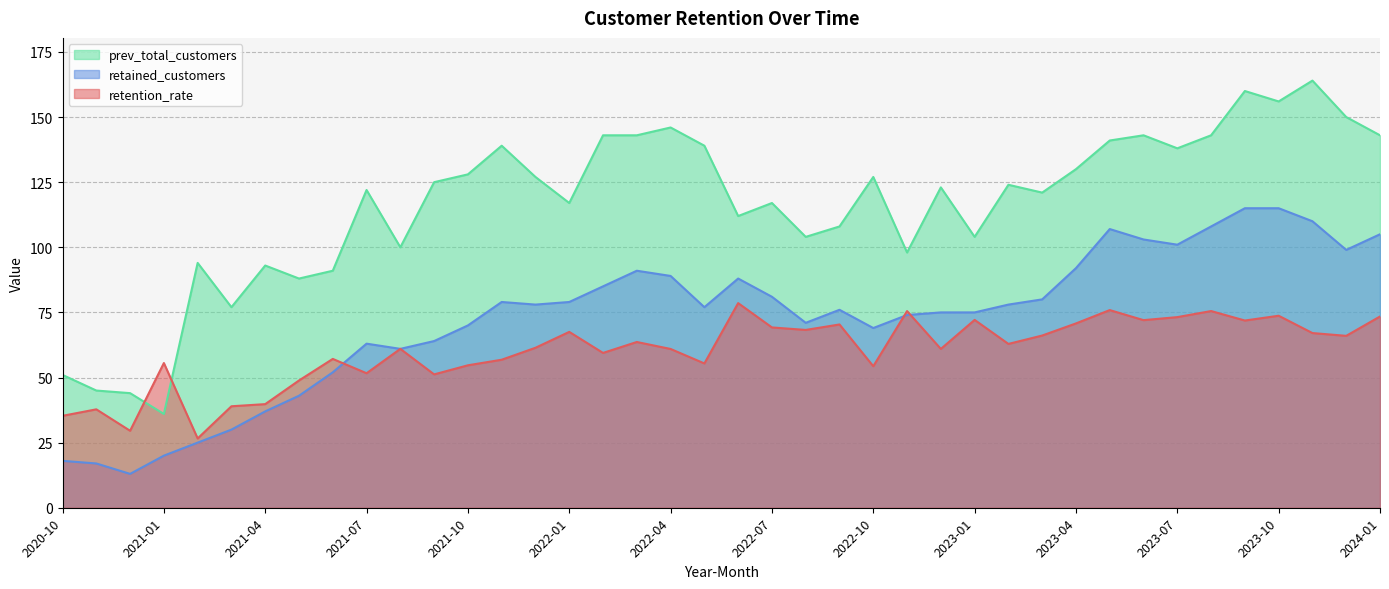

How many data points in prev_total_customers are above 124?

19